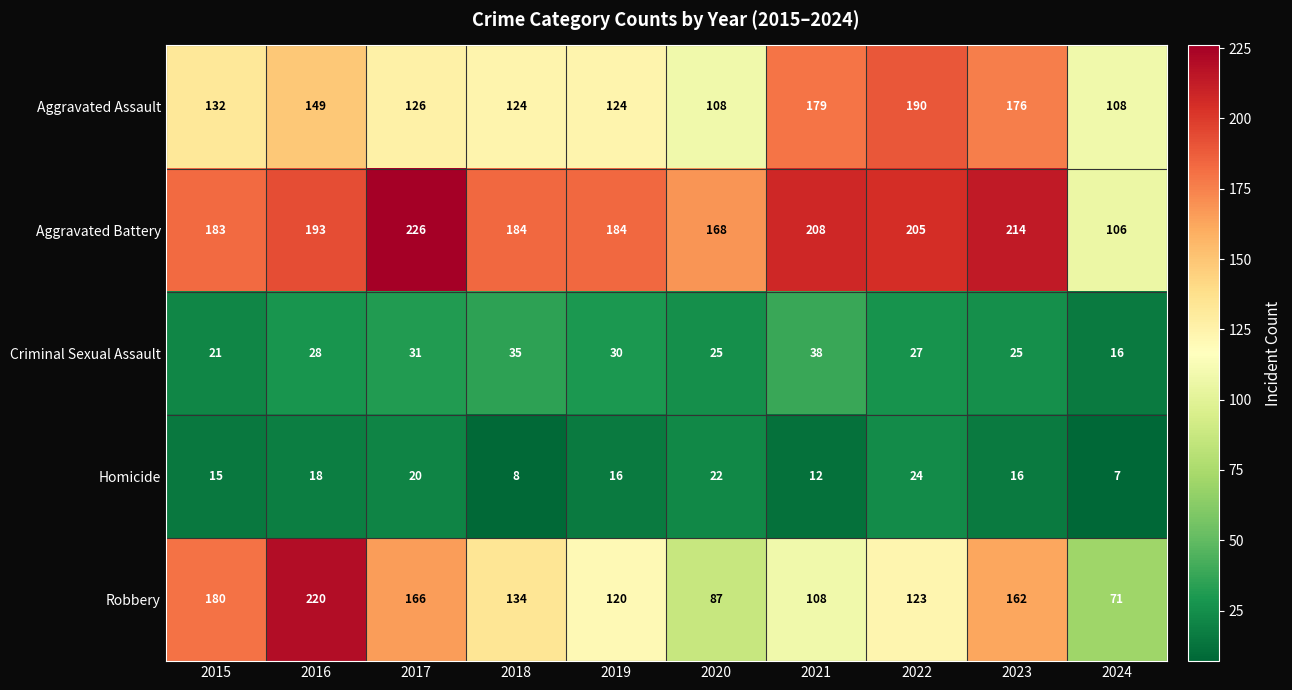

At how many categories does at least one series exceed 28?

10